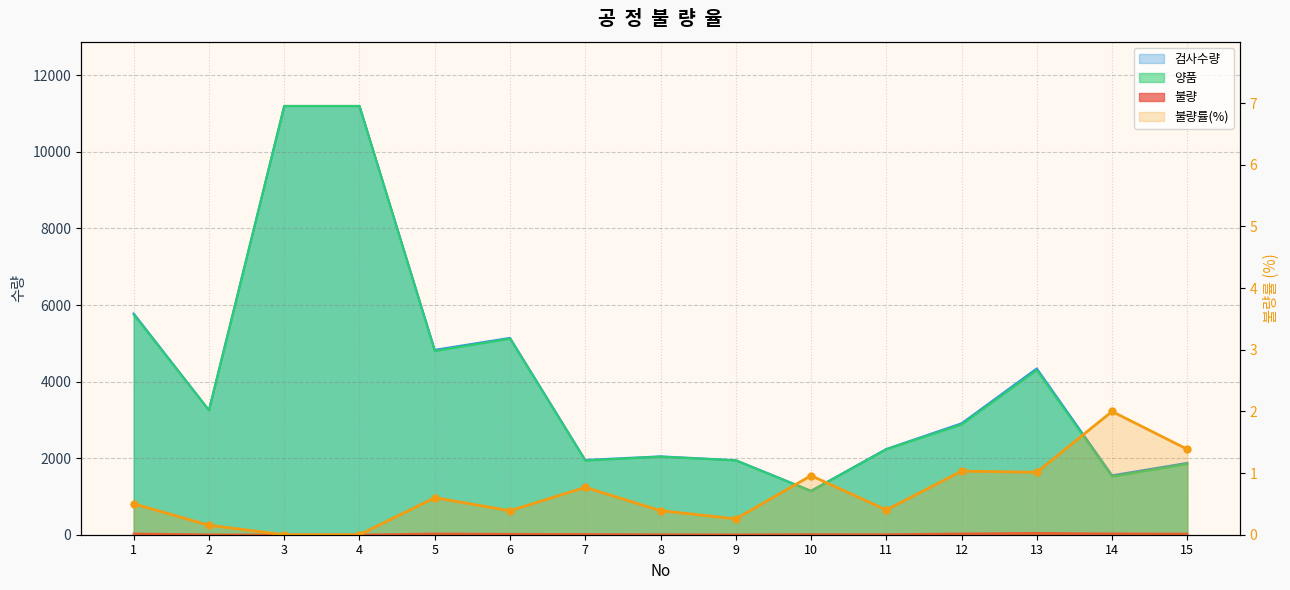

What is the sum of the values at 7 and 11?

1.2